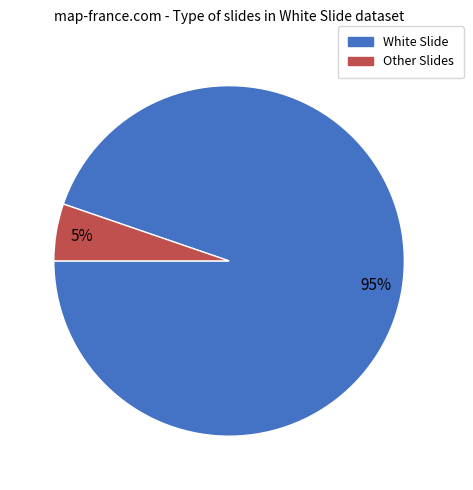

True or false: Other accounts for 5% of the total.

True